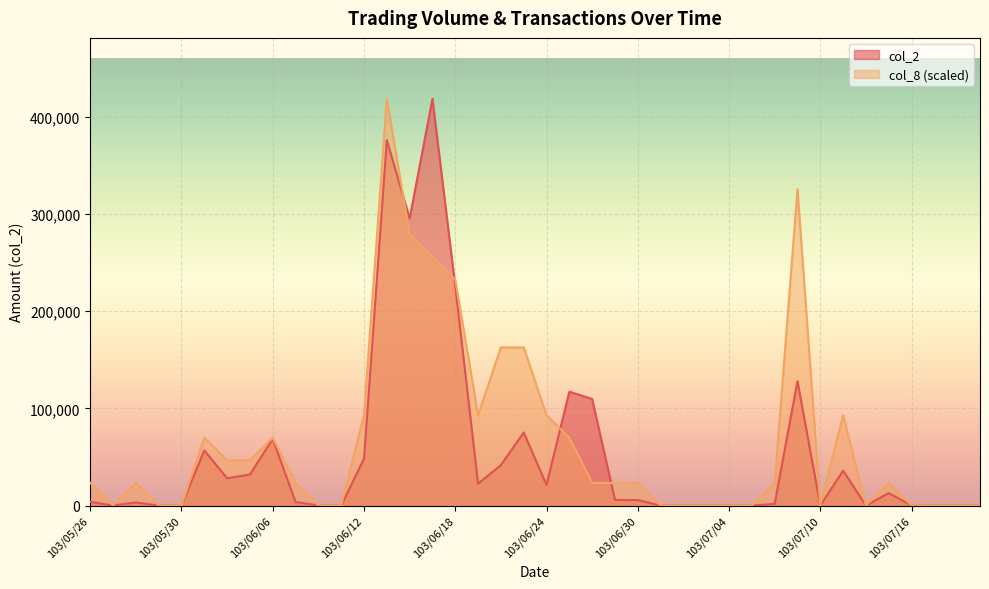

At which category is the sum across all series the highest?

103/06/13